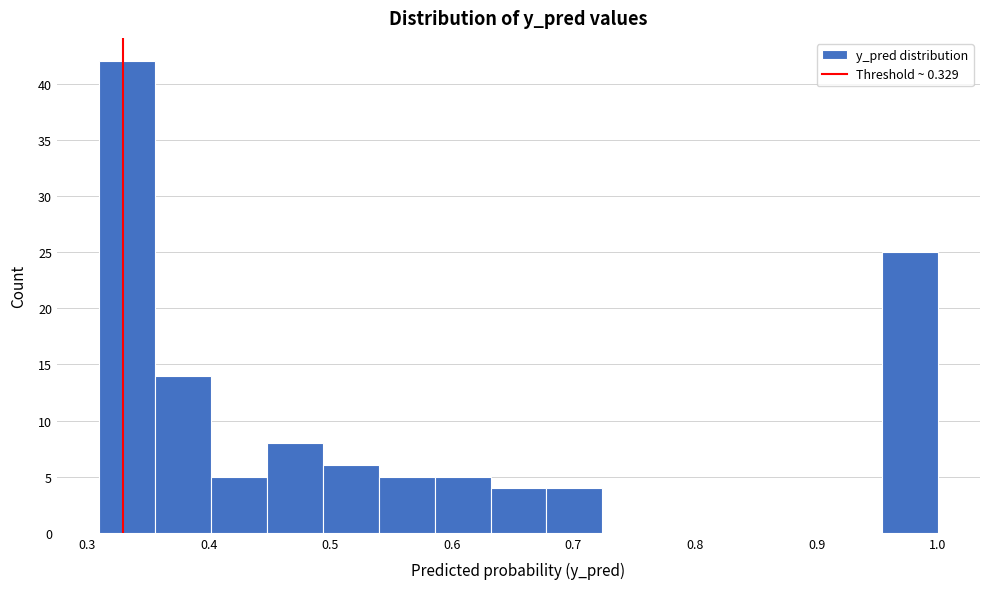

Reading left to right, list every bar in this chart as the range it spans on the x-axis followed by its height. Neither the bar edges nor the heights are printed on the chart, so give them approximately, as read against the axes.

0.31 to 0.36: 42
0.36 to 0.40: 14
0.40 to 0.45: 5
0.45 to 0.49: 8
0.49 to 0.54: 6
0.54 to 0.59: 5
0.59 to 0.63: 5
0.63 to 0.68: 4
0.68 to 0.72: 4
0.72 to 0.77: 0
0.77 to 0.82: 0
0.82 to 0.86: 0
0.86 to 0.91: 0
0.91 to 0.95: 0
0.95 to 1.00: 25